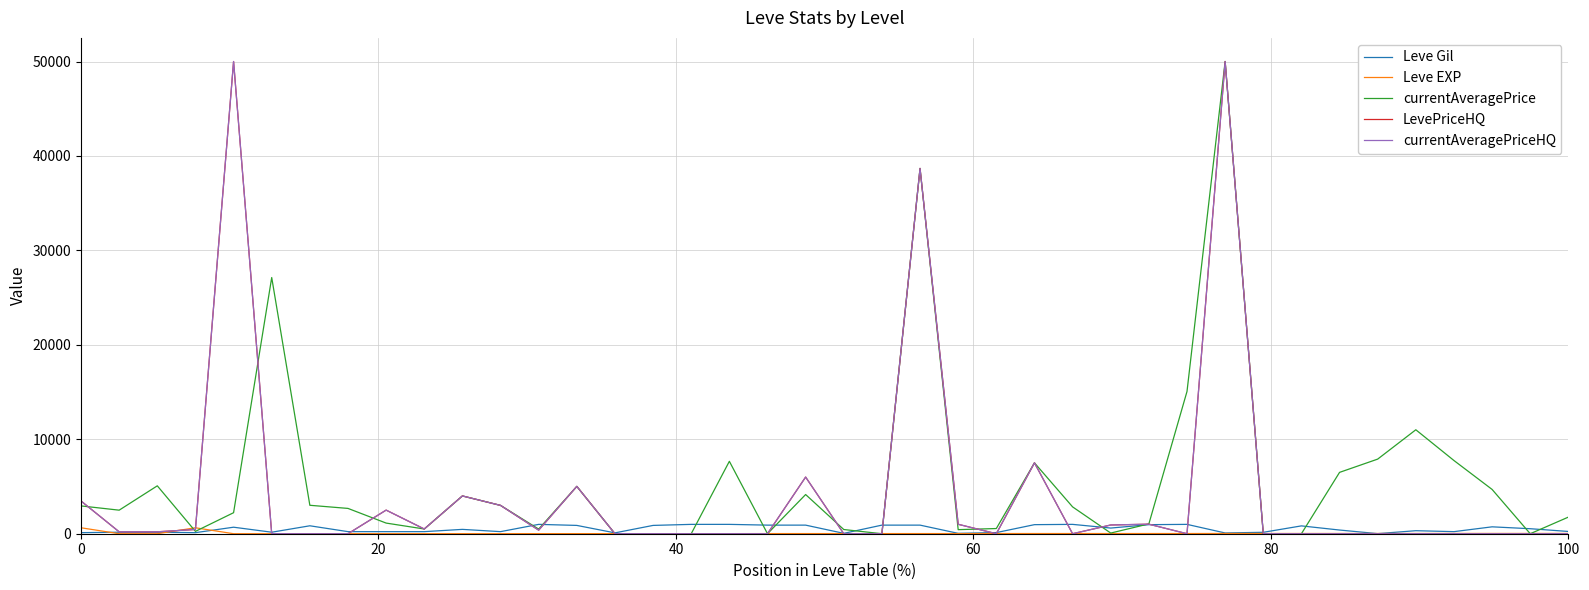

Does the chart display data point markers on the line(s)?

No